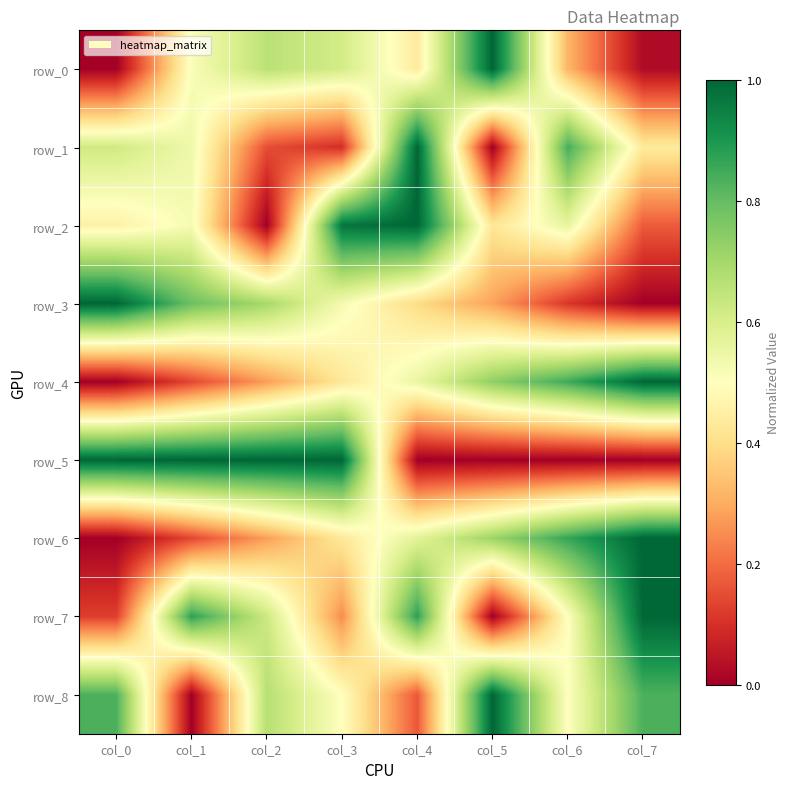

Is the value of row_8 at col_3 greater than the value of row_5 at col_0?

No